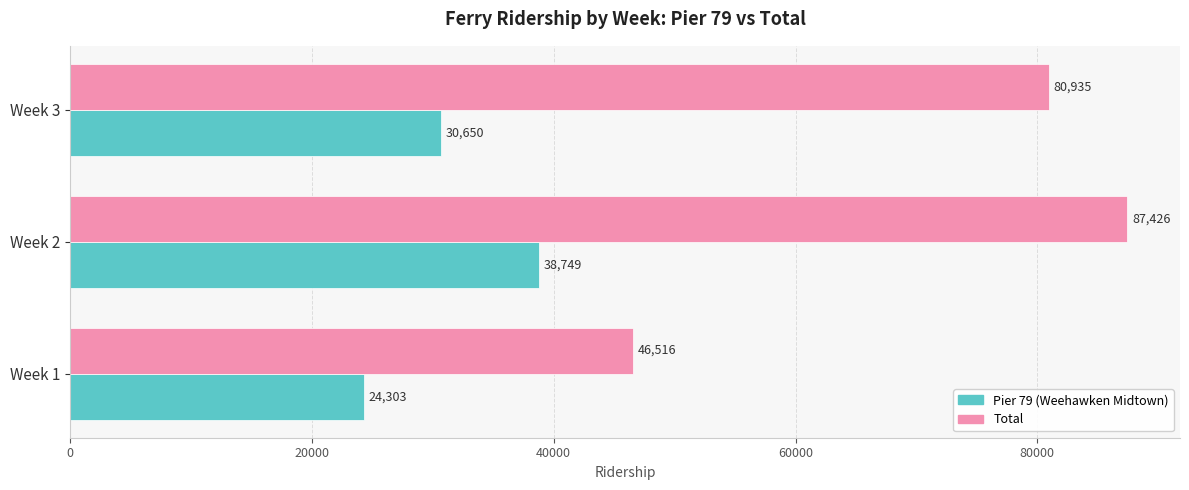

Which category has the highest value across all series?

Week 2